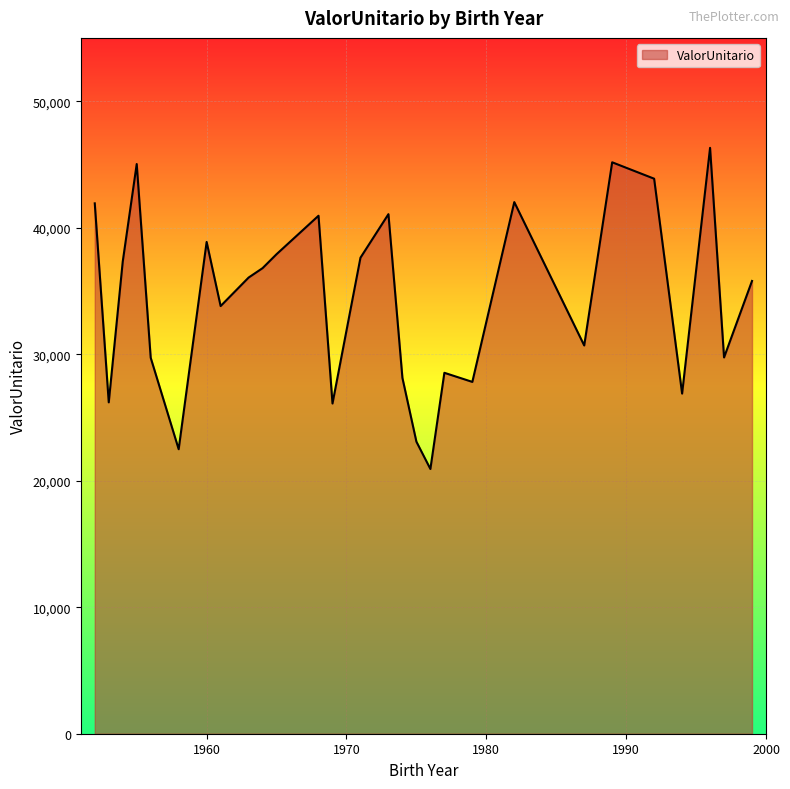

What is the difference between the maximum and minimum values?

25383.5